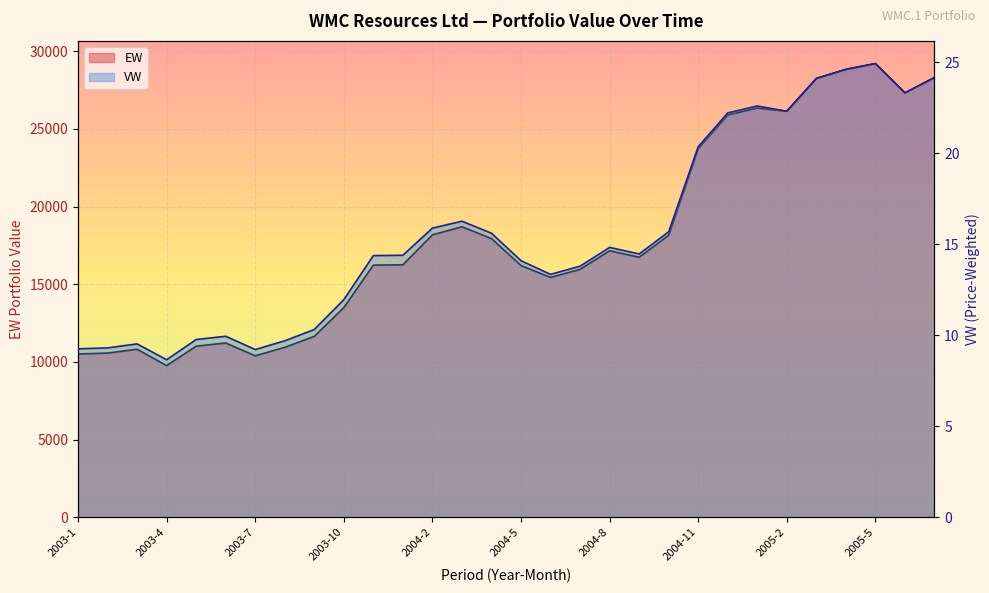

True or false: VW and EW intersect in this chart.

False